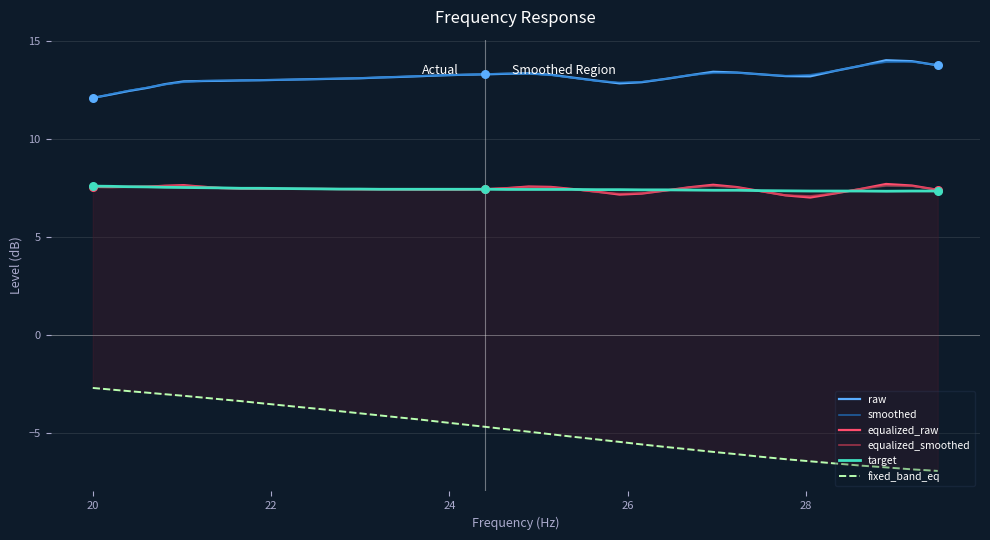

At how many categories does at least one series exceed 5?

40